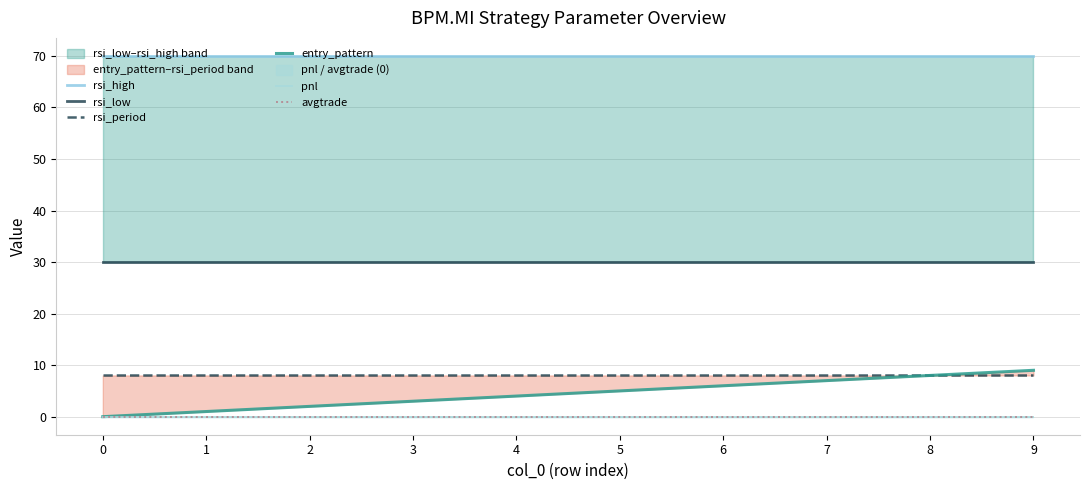

At which category is the sum across all series the highest?

9